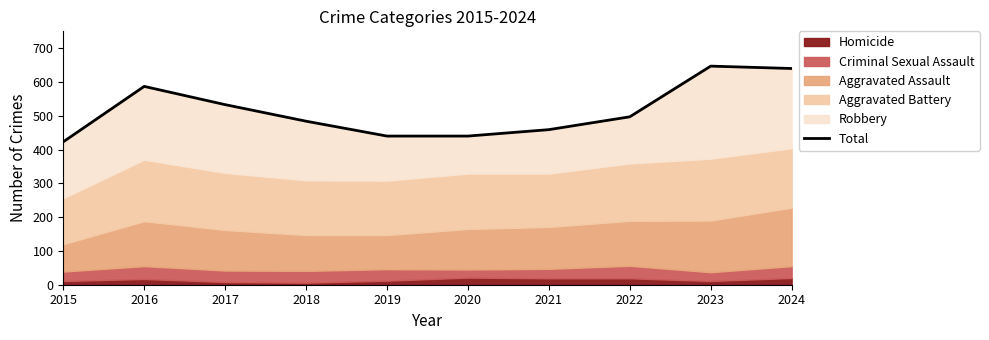

The value at 2018 is 484. True or false?

True